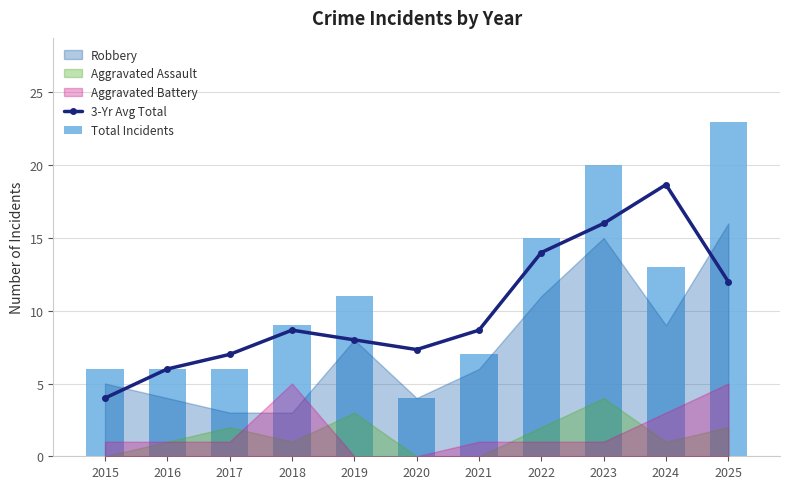

What is the average value of the Total Incidents series?

10.9